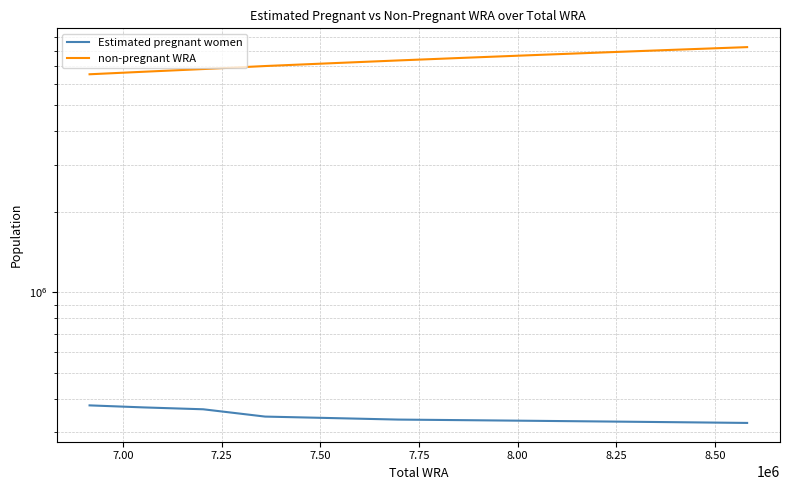

True or false: non-pregnant WRA and Estimated pregnant women intersect in this chart.

False